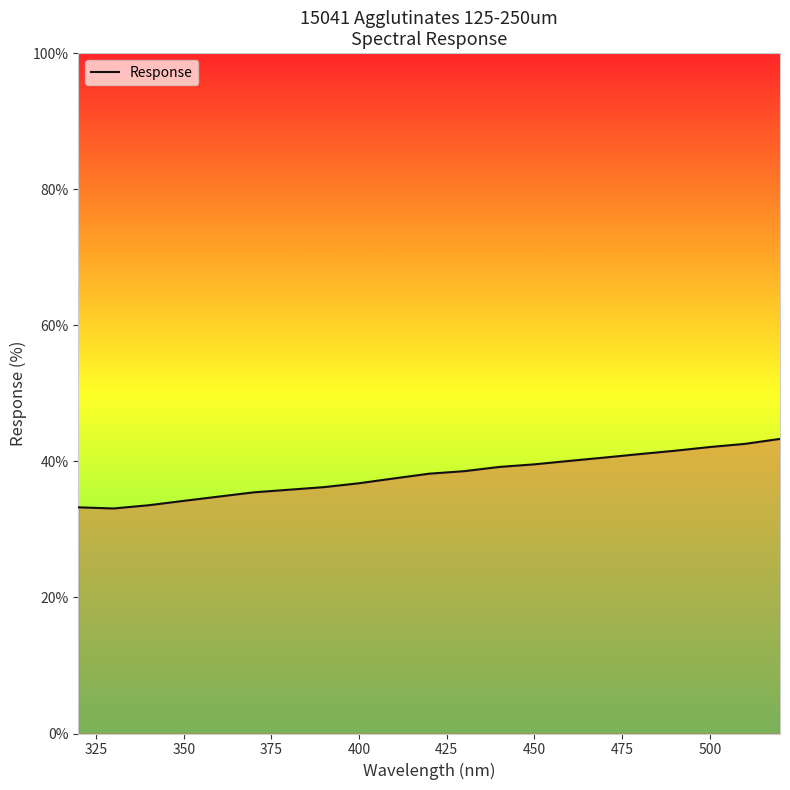

How many lines are shown in the chart?

1